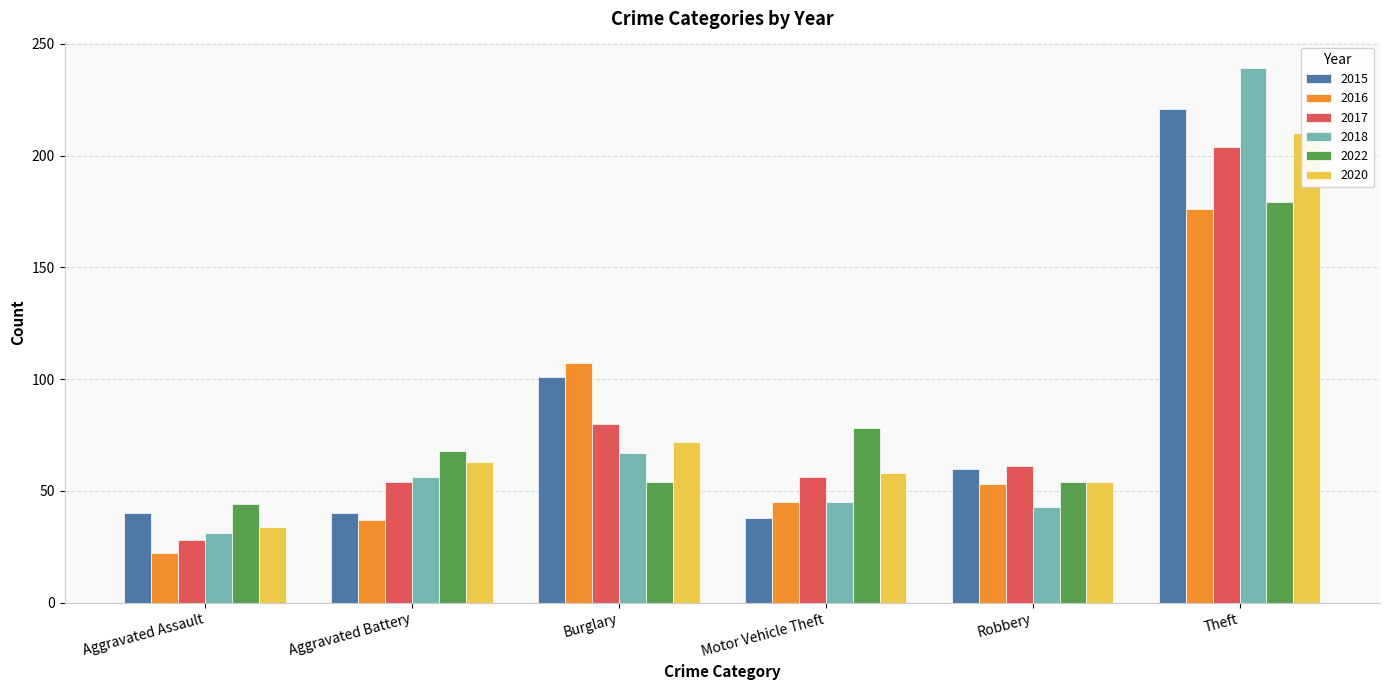

Reading right to left, transcribe all the data shown in this chart.

2015: Theft=221	Robbery=60	Motor Vehicle Theft=38	Burglary=101	Aggravated Battery=40	Aggravated Assault=40
2016: Theft=176	Robbery=53	Motor Vehicle Theft=45	Burglary=107	Aggravated Battery=37	Aggravated Assault=22
2017: Theft=204	Robbery=61	Motor Vehicle Theft=56	Burglary=80	Aggravated Battery=54	Aggravated Assault=28
2018: Theft=239	Robbery=43	Motor Vehicle Theft=45	Burglary=67	Aggravated Battery=56	Aggravated Assault=31
2022: Theft=179	Robbery=54	Motor Vehicle Theft=78	Burglary=54	Aggravated Battery=68	Aggravated Assault=44
2020: Theft=210	Robbery=54	Motor Vehicle Theft=58	Burglary=72	Aggravated Battery=63	Aggravated Assault=34